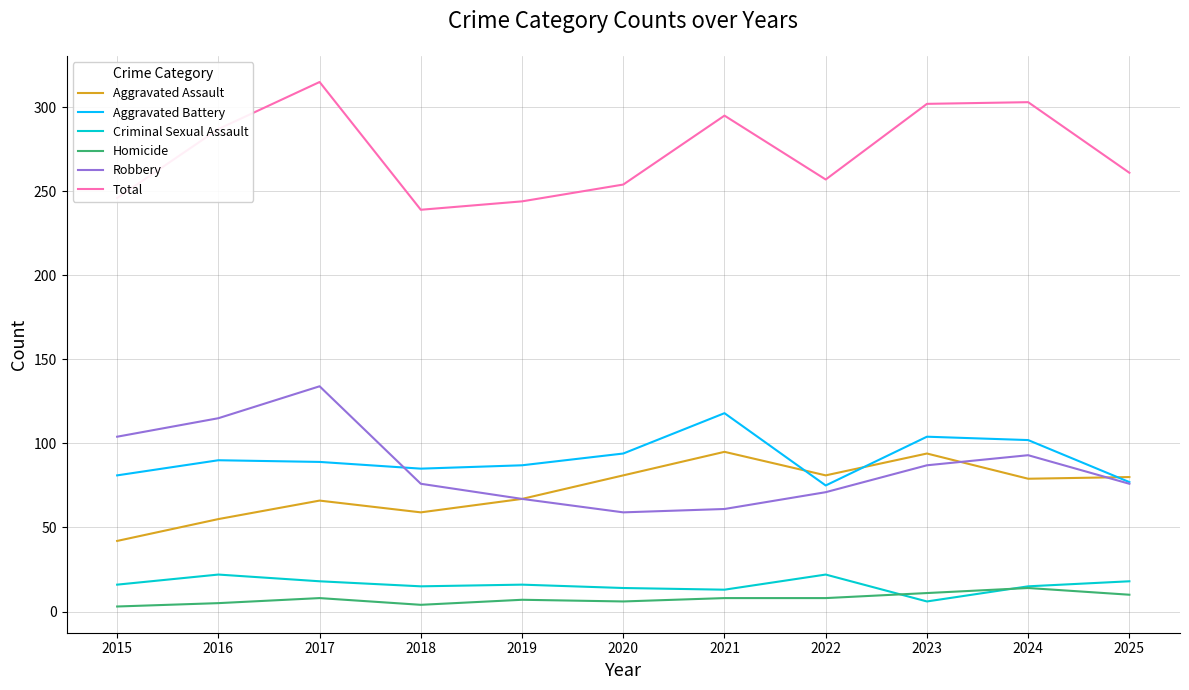

How many intersections are there between Criminal Sexual Assault and Homicide?

2